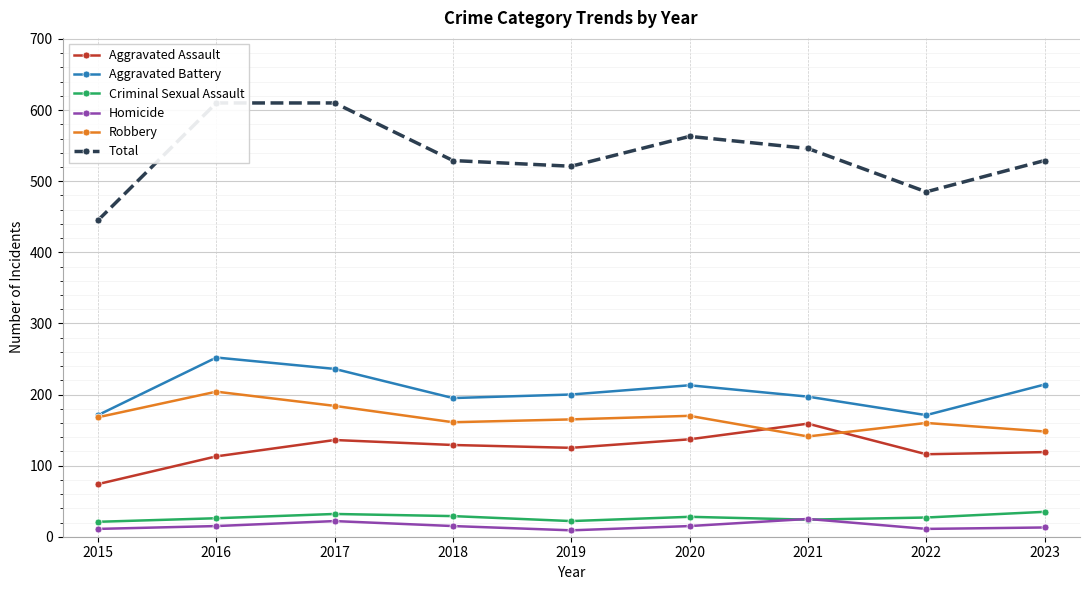

Which has a higher value, 2016 or 2018?

2018